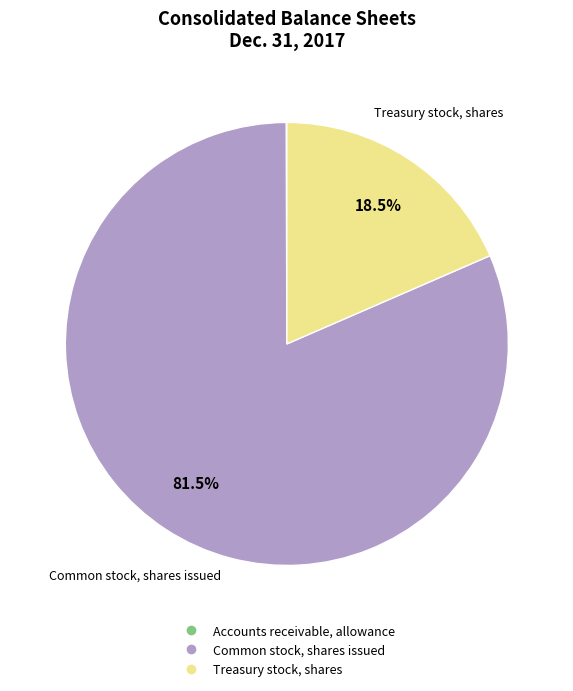

What is the largest slice in the pie chart?

Common stock, shares issued